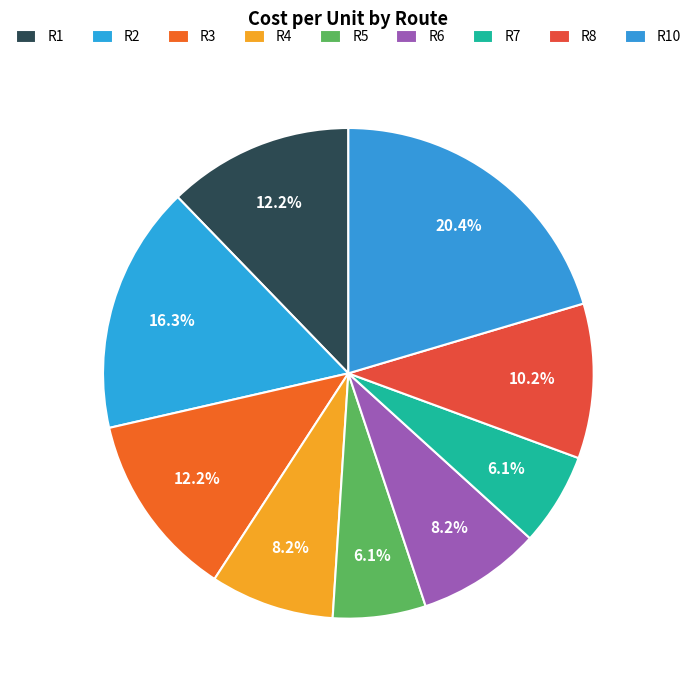

Which category has the smallest portion of the pie?

R5